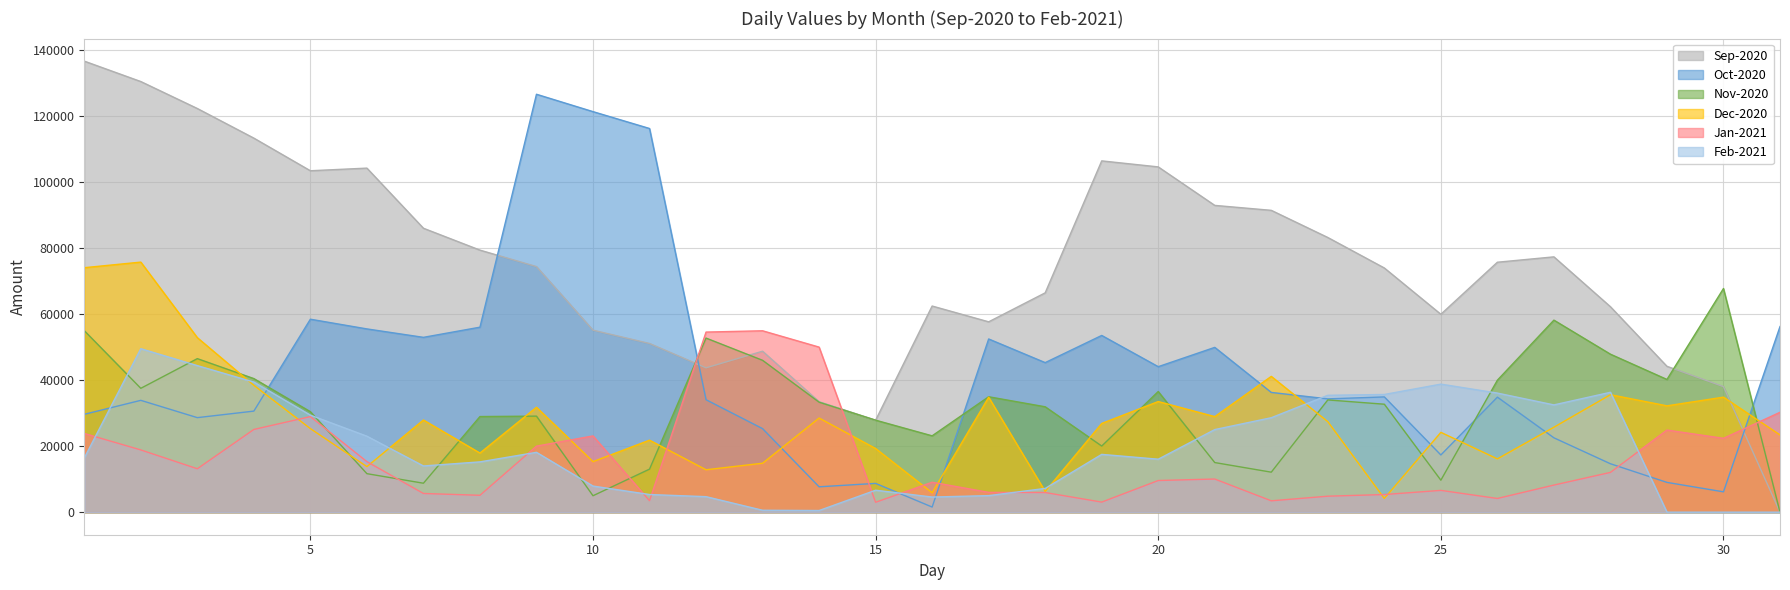

What is the value of the Dec-2020 point at the 29th from the left?

32208.8